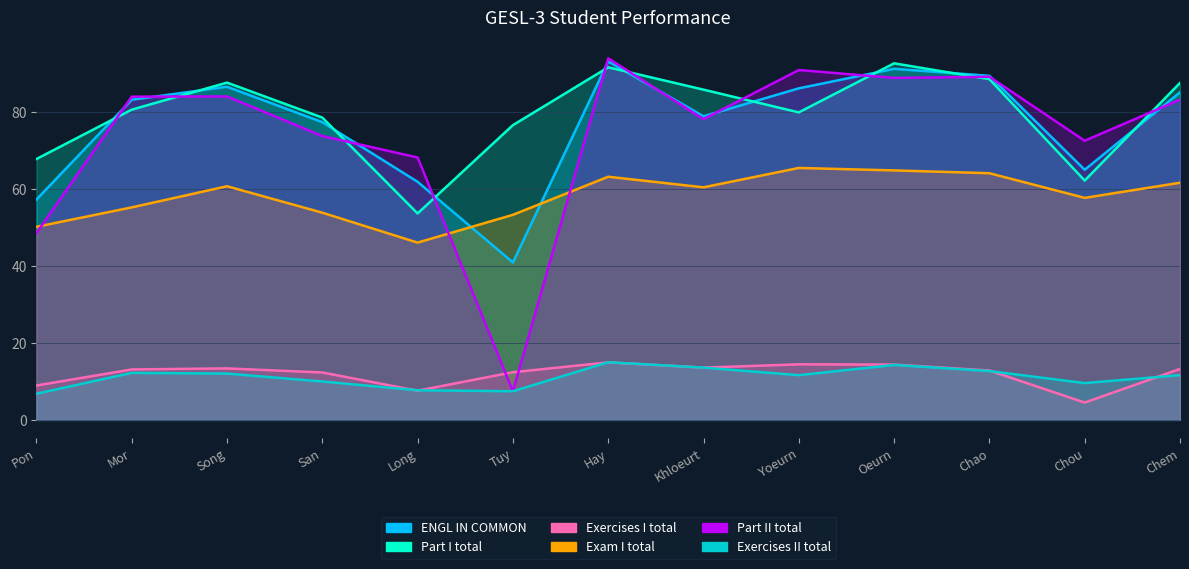

At which label does Exercises II total first exceed 11?

Mor